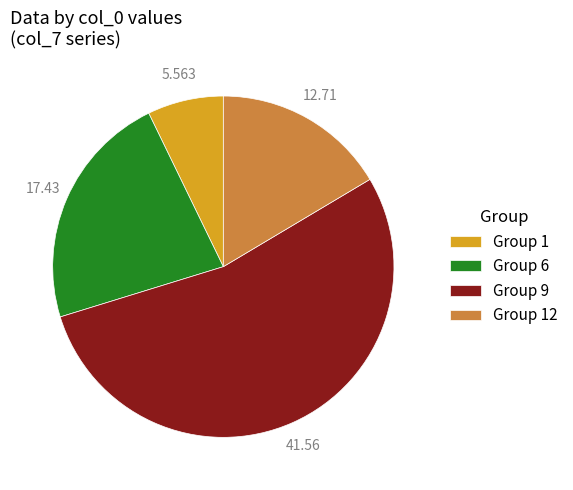

Combined, do Group 12 and Group 1 account for over 50%?

No